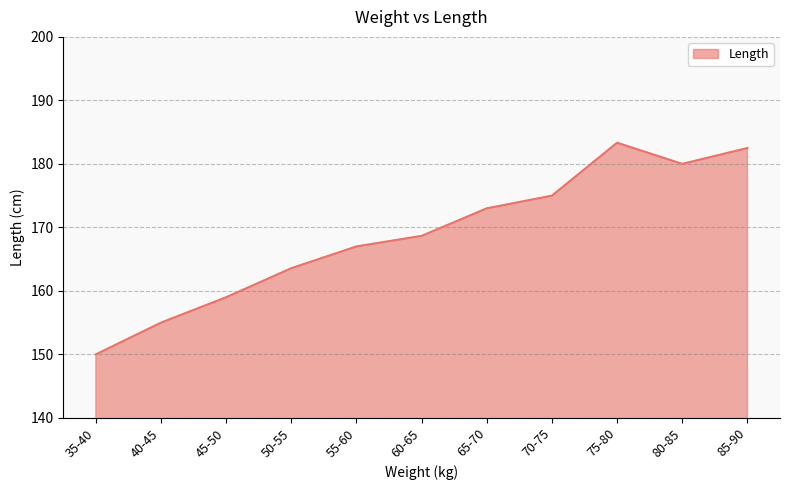

Rank the categories by value from lowest to highest.

35-40, 40-45, 45-50, 50-55, 55-60, 60-65, 65-70, 70-75, 80-85, 85-90, 75-80